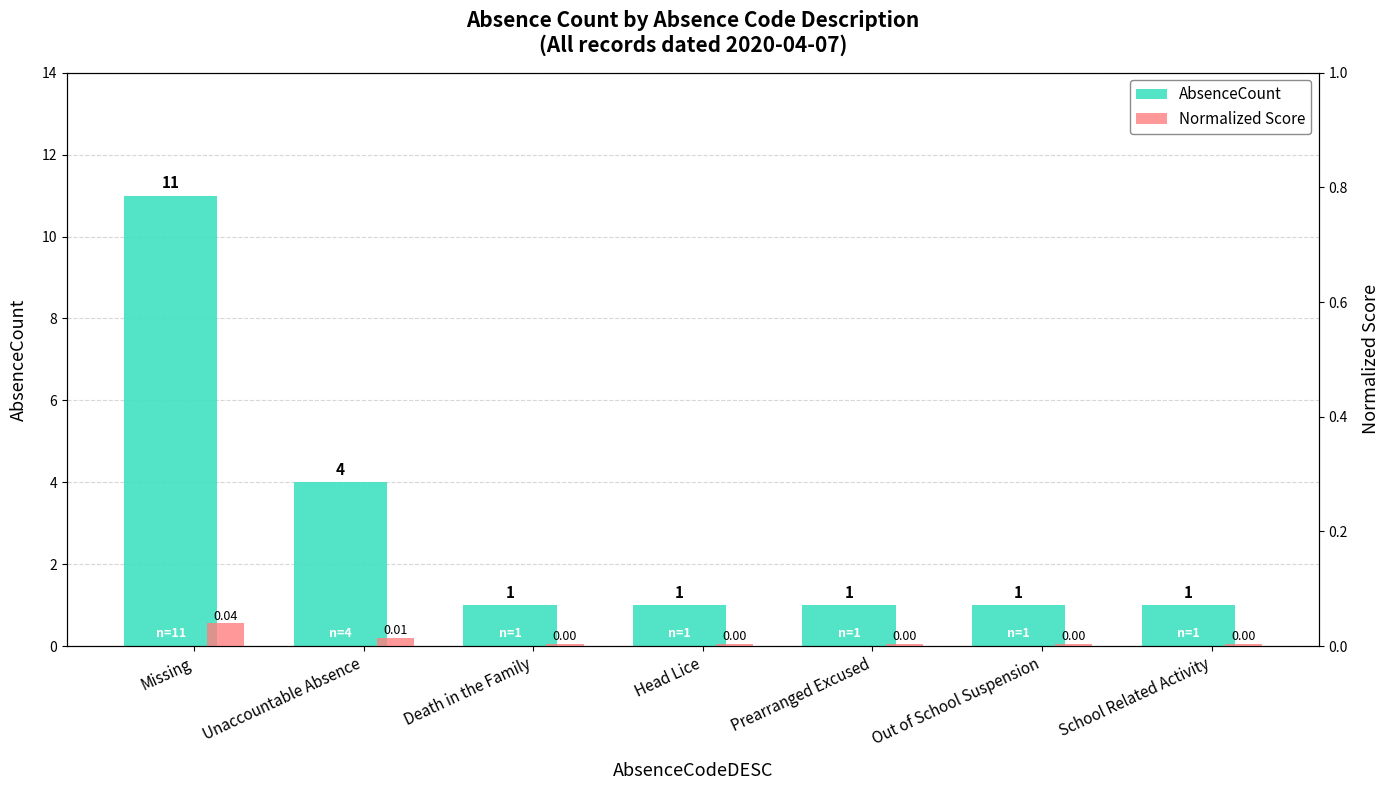

Rank the series at Death in the Family from lowest to highest value.

Normalized Score, AbsenceCount